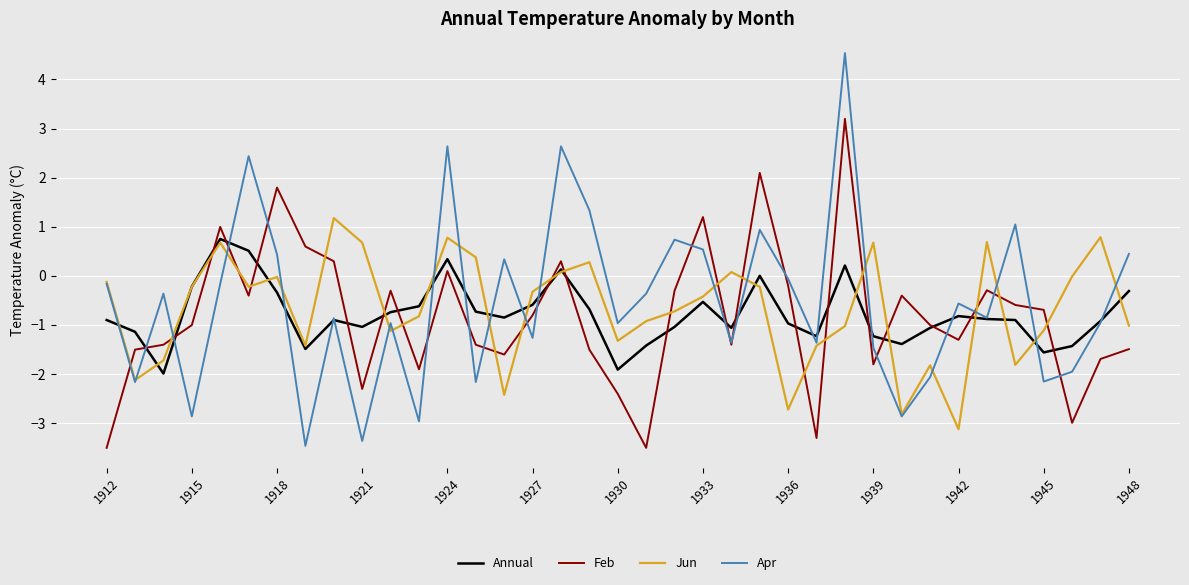

Rank the series by their maximum value, from lowest to highest.

Annual, Jun, Feb, Apr